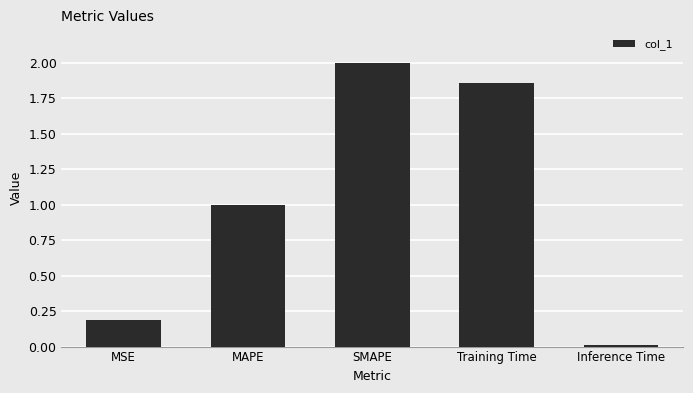

List the labels in order of value, largest first.

SMAPE, Training Time, MAPE, MSE, Inference Time